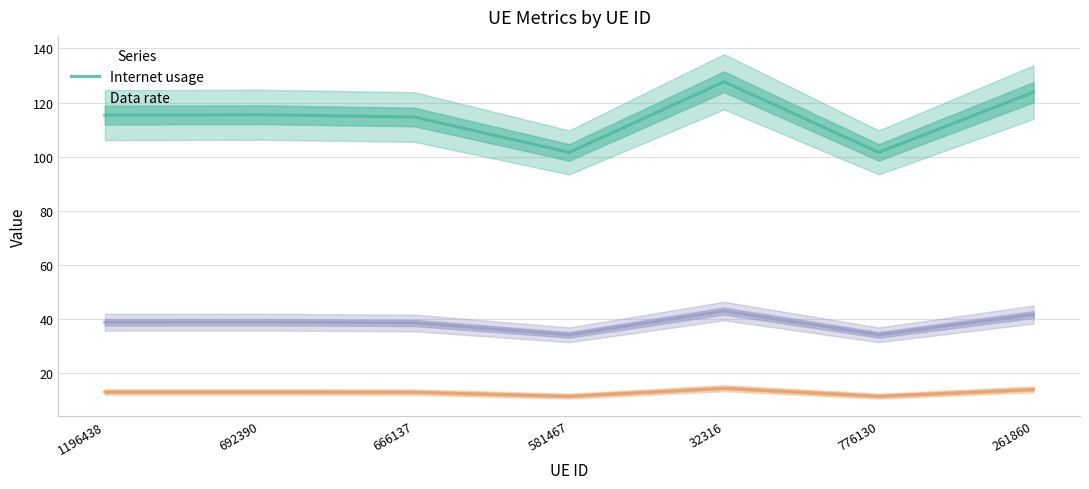

List the series in order of their overall mean, lowest first.

Data rate, optimal GU, Internet usage